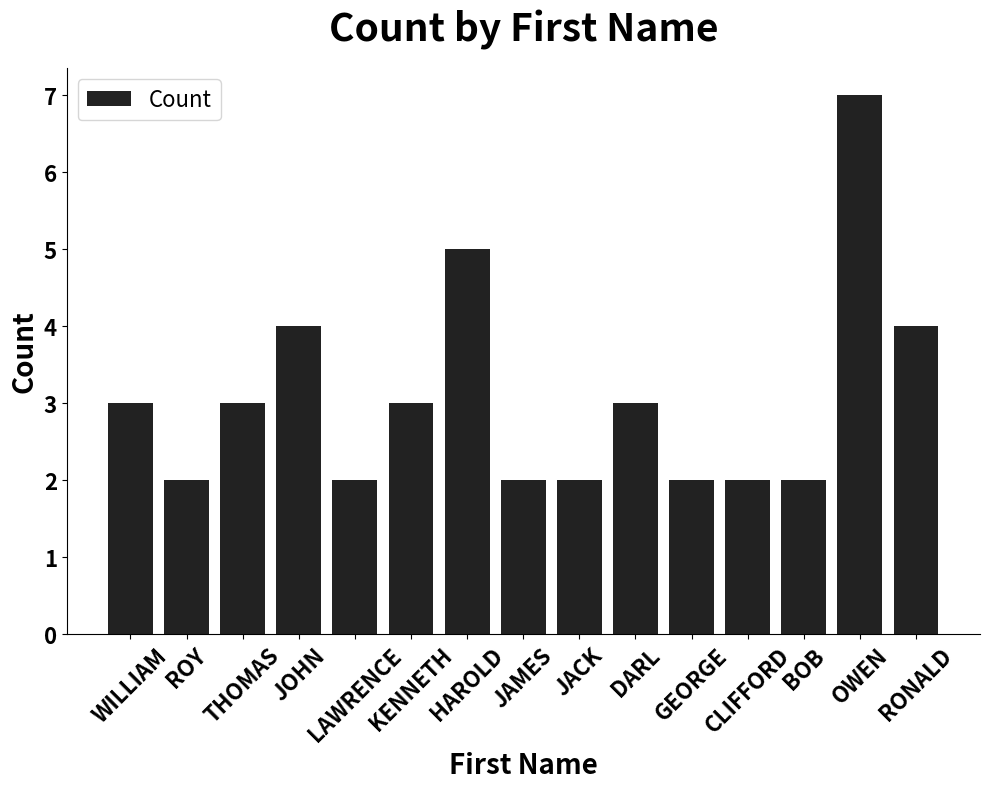

What is the difference between the values at BOB and HAROLD?

3